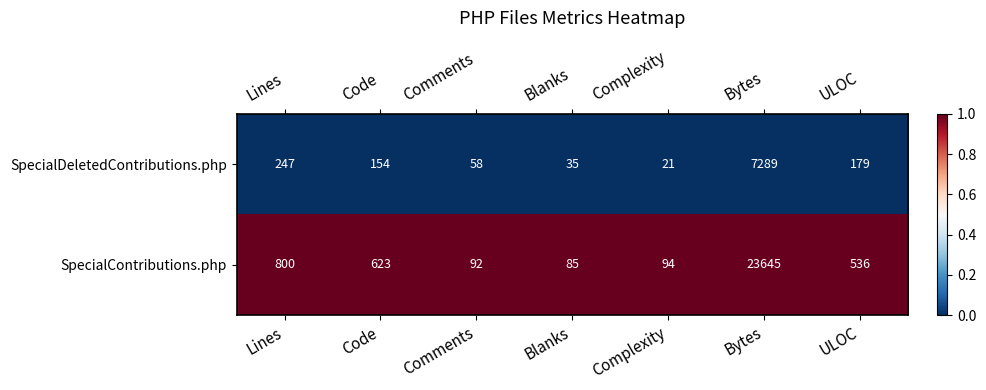

Which series has the largest range (max minus min)?

SpecialContributions.php